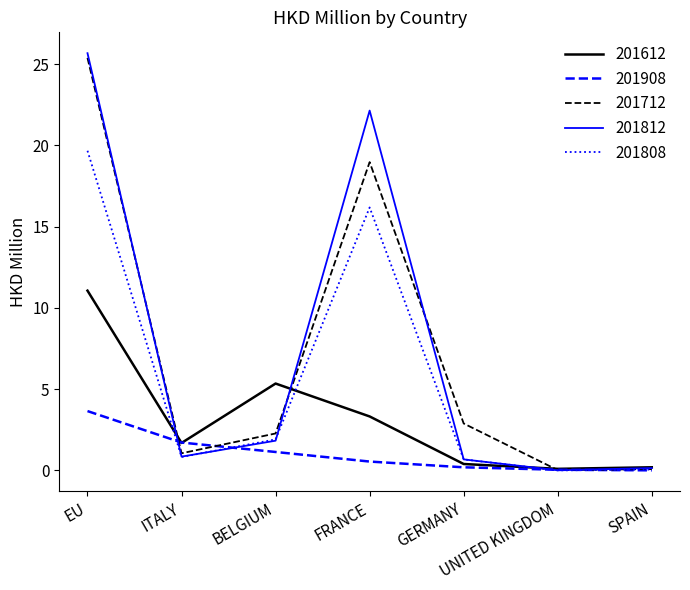

What is the sum of all 201612 values?

22.1